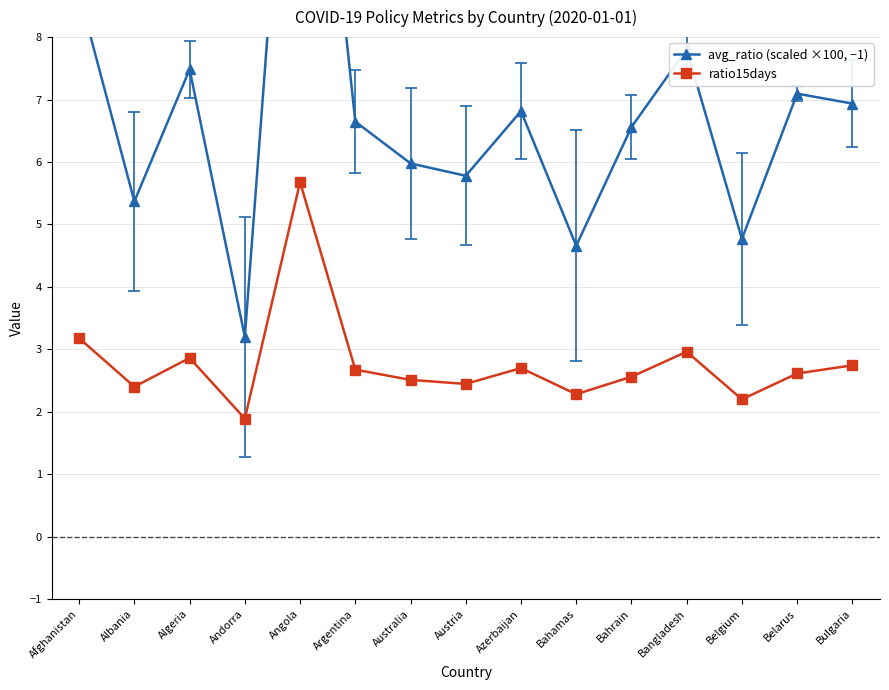

Which series has the largest range (max minus min)?

avg_ratio (scaled ×100, −1)